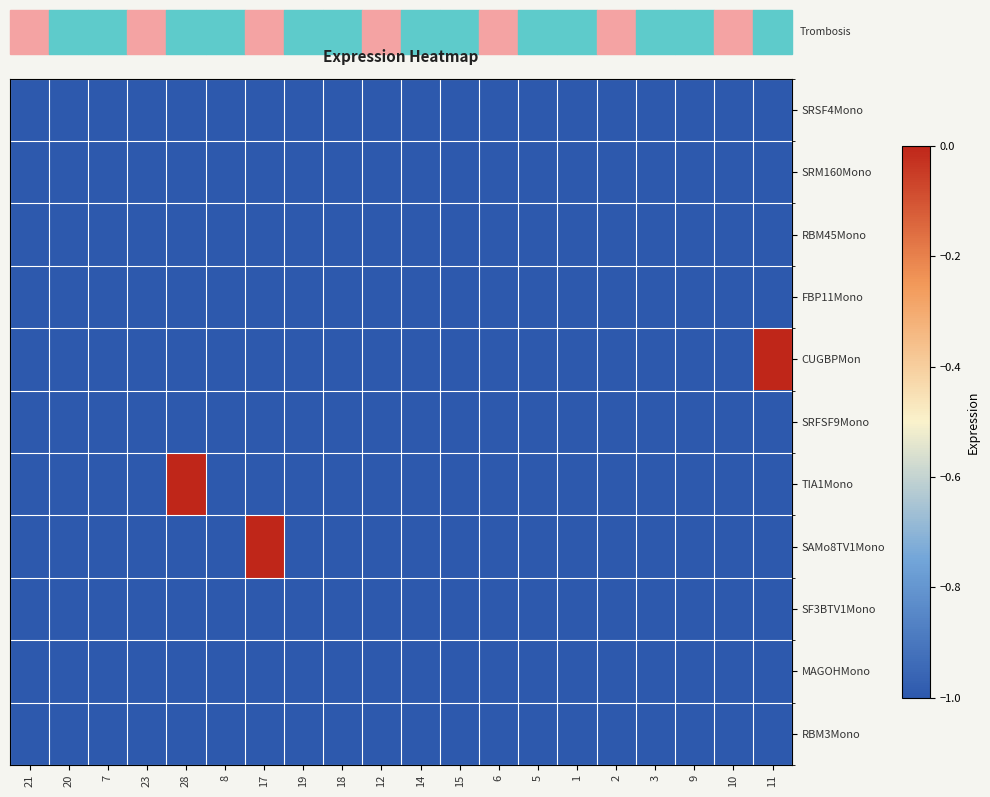

Count the number of categories in the chart.

20